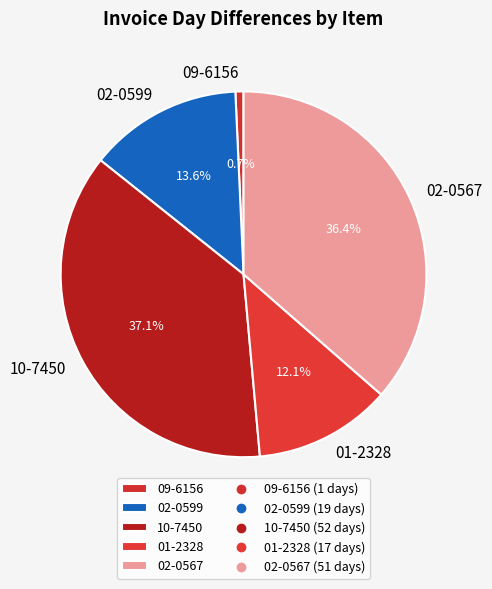

Is there any slice that represents more than half of the pie?

No